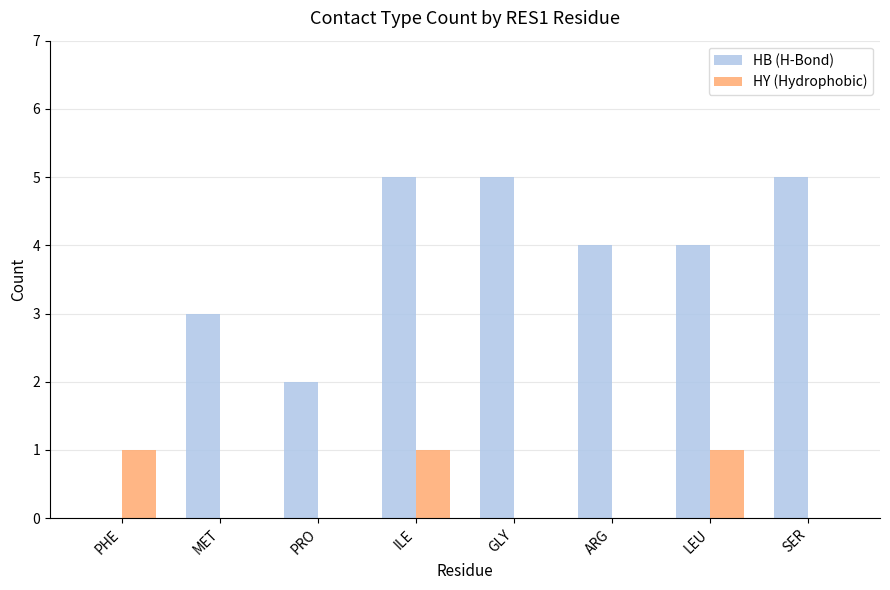

What is the highest value of the HB (H-Bond) series?

5